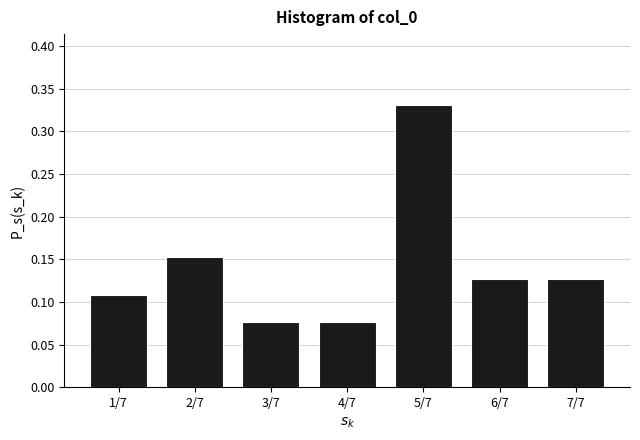

What is the change in value from 1/7 to 5/7?

+0.2